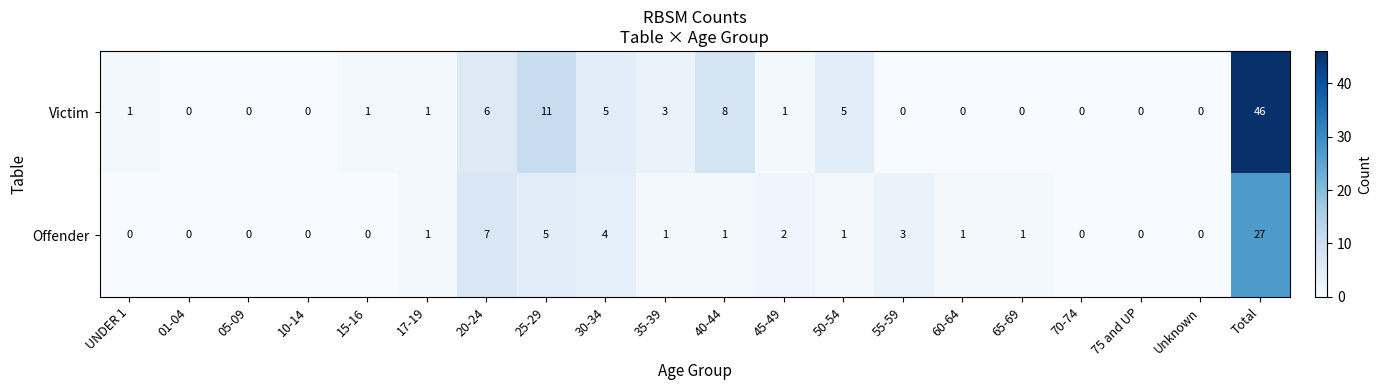

Where is Offender nearest to the value 13?

20-24